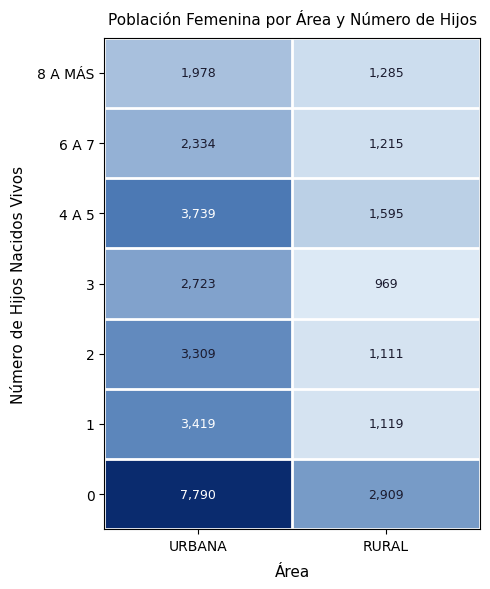

What is the total value across all series at URBANA?

25292